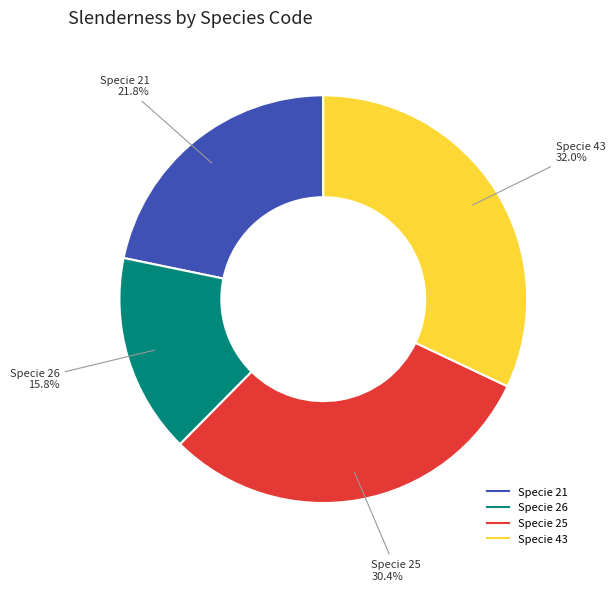

Is there a majority slice in this chart?

No